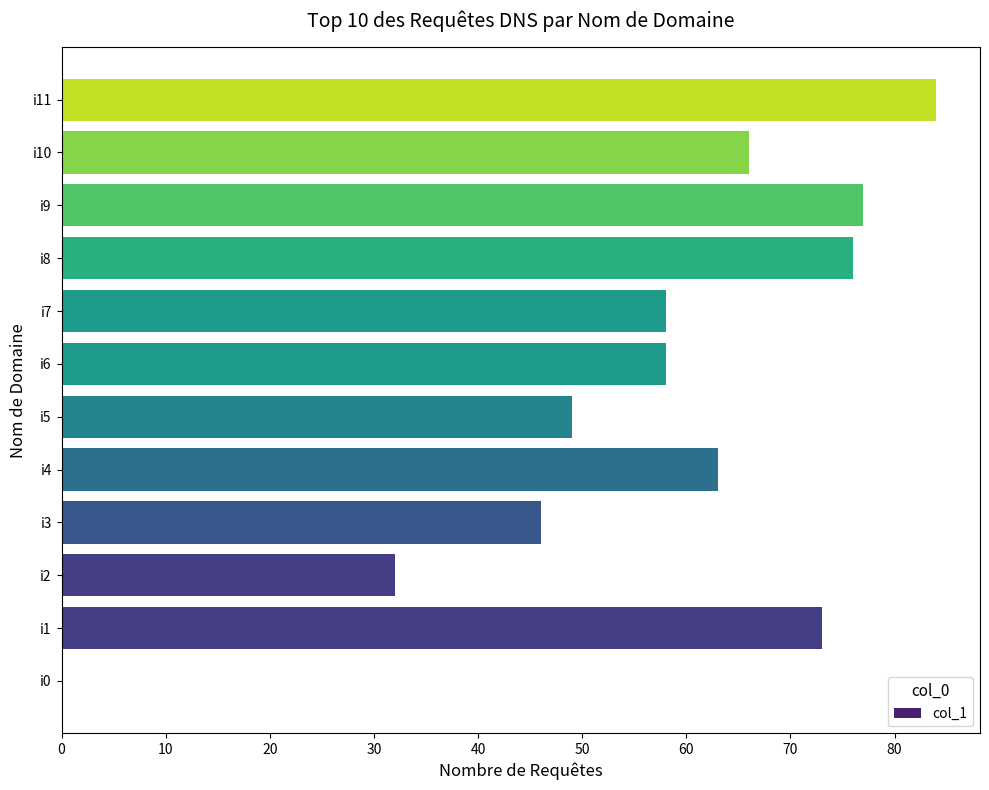

Reading bottom to top, what are all the values shown in this chart?

i0=0	i1=73	i2=32	i3=46	i4=63	i5=49	i6=58	i7=58	i8=76	i9=77	i10=66	i11=84